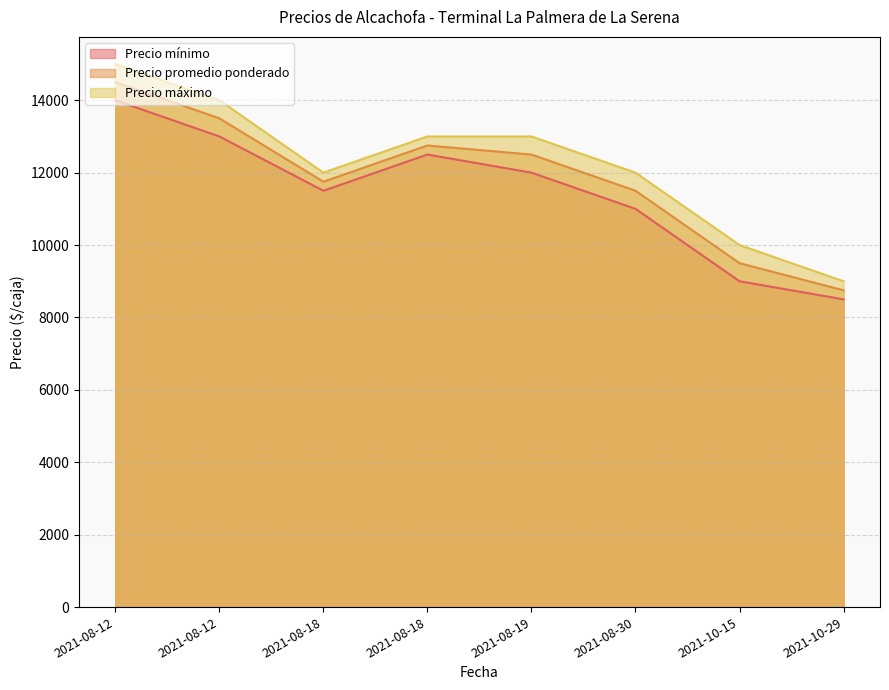

What are all the series names shown in the legend?

Precio mínimo, Precio promedio ponderado, Precio máximo